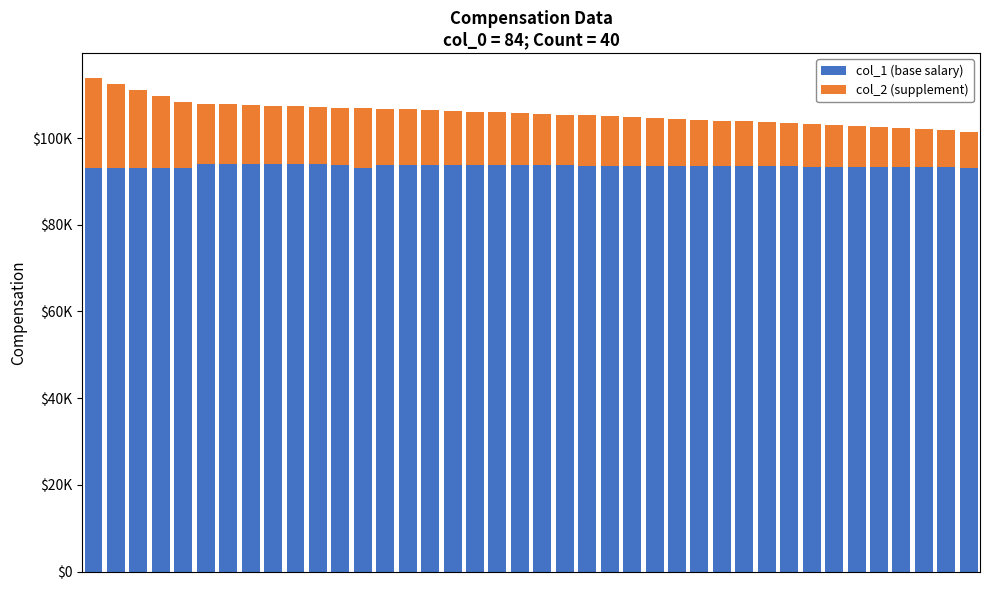

Which series has the largest total across all categories?

col_1 (base salary)